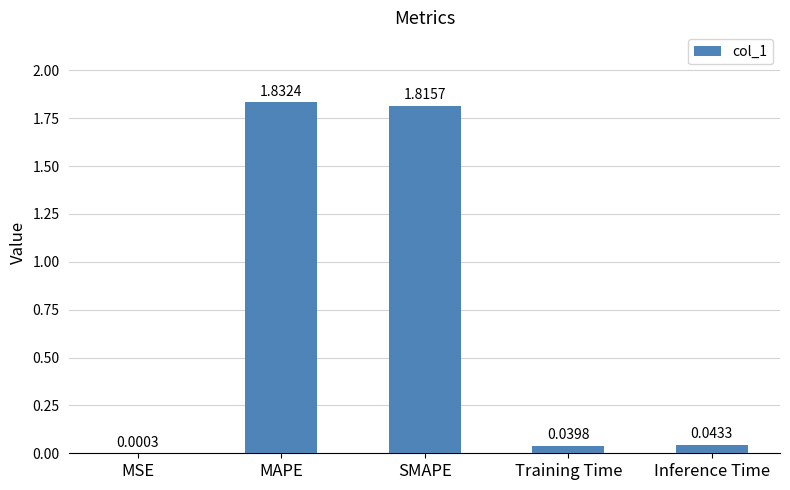

At which category does the chart reach its peak across all series?

MAPE